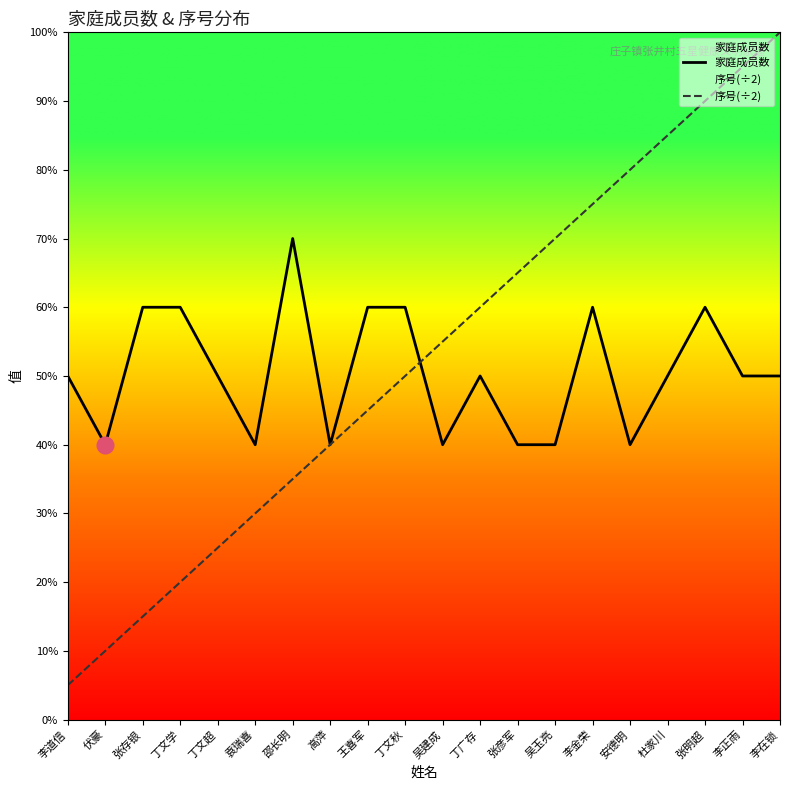

Rank the series by their average value, from lowest to highest.

家庭成员数, 序号(÷2)